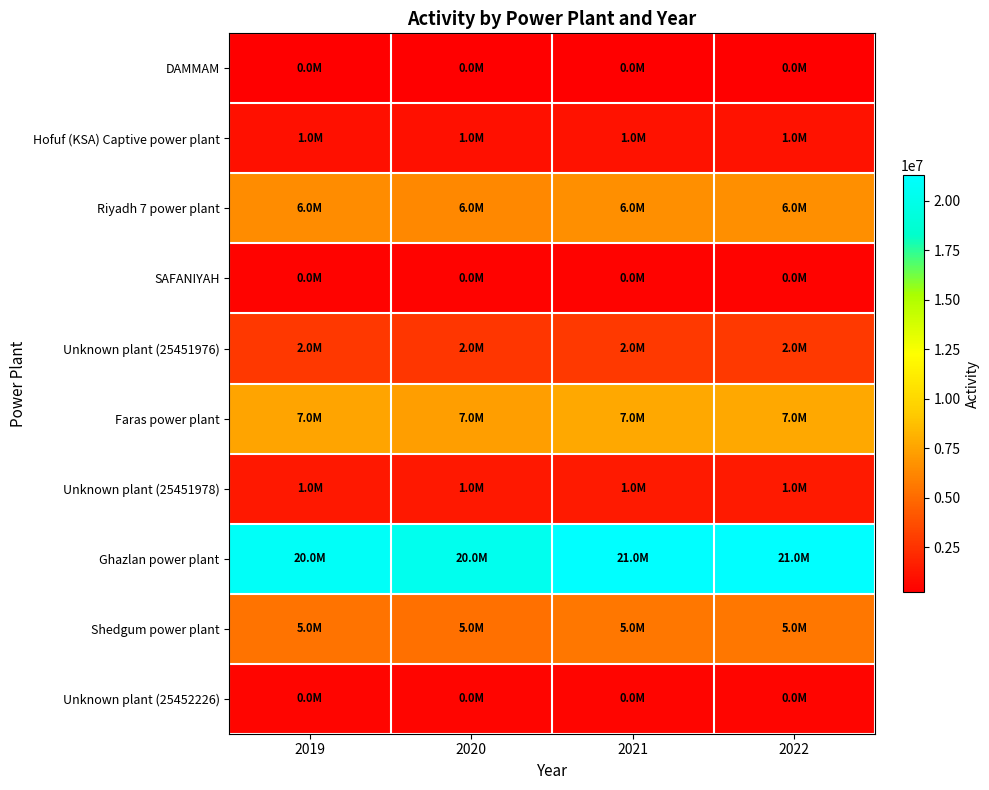

Between 2020 and 2021, which series saw the biggest shift?

Ghazlan power plant